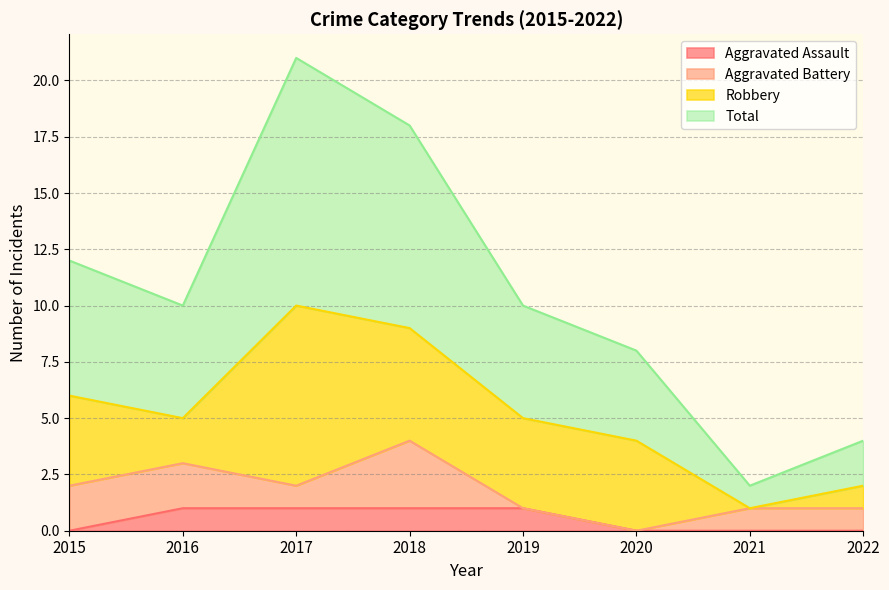

What is the spread (max minus min) of values at 2015?

12